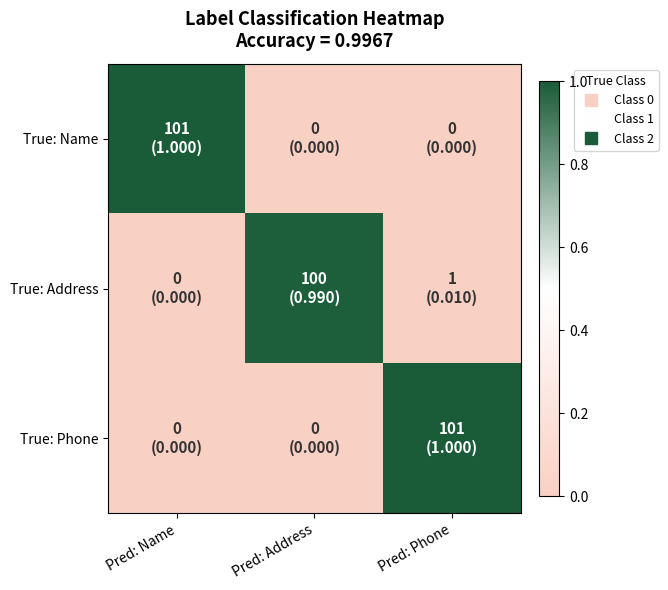

Which series has the widest spread of values?

True: Name